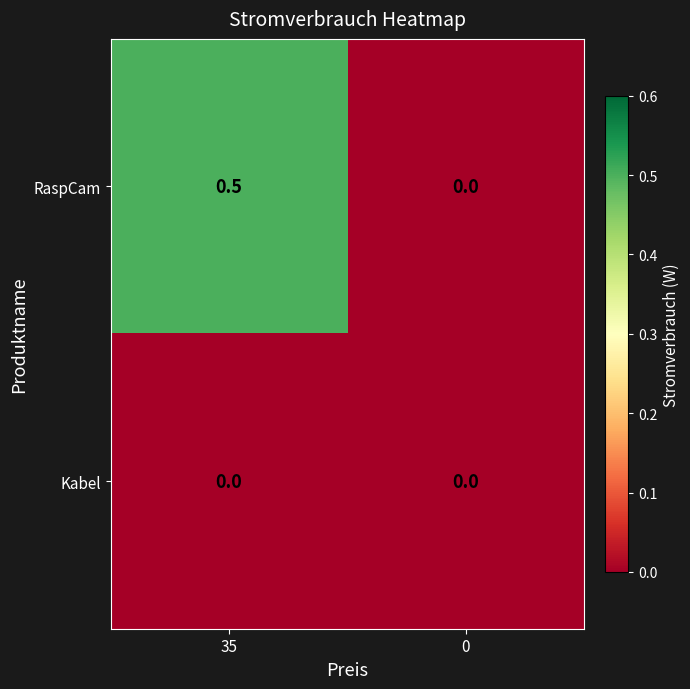

At which category is the sum across all series the highest?

35